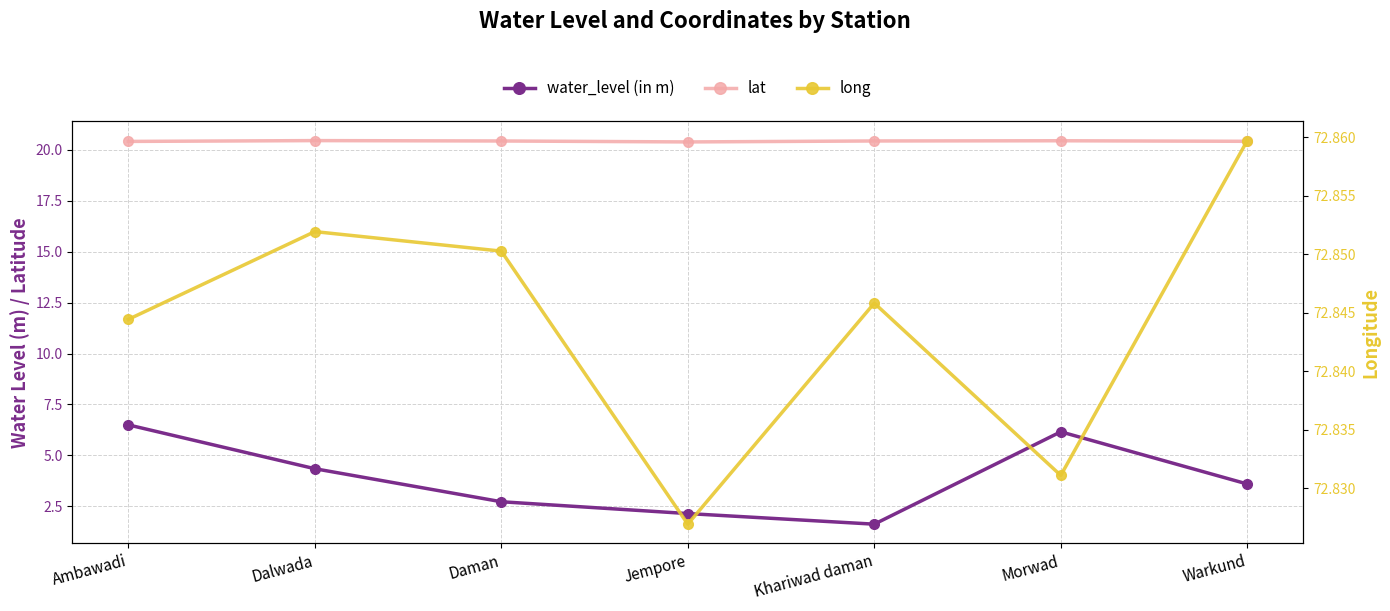

At which category does long reach its first local valley?

Jempore